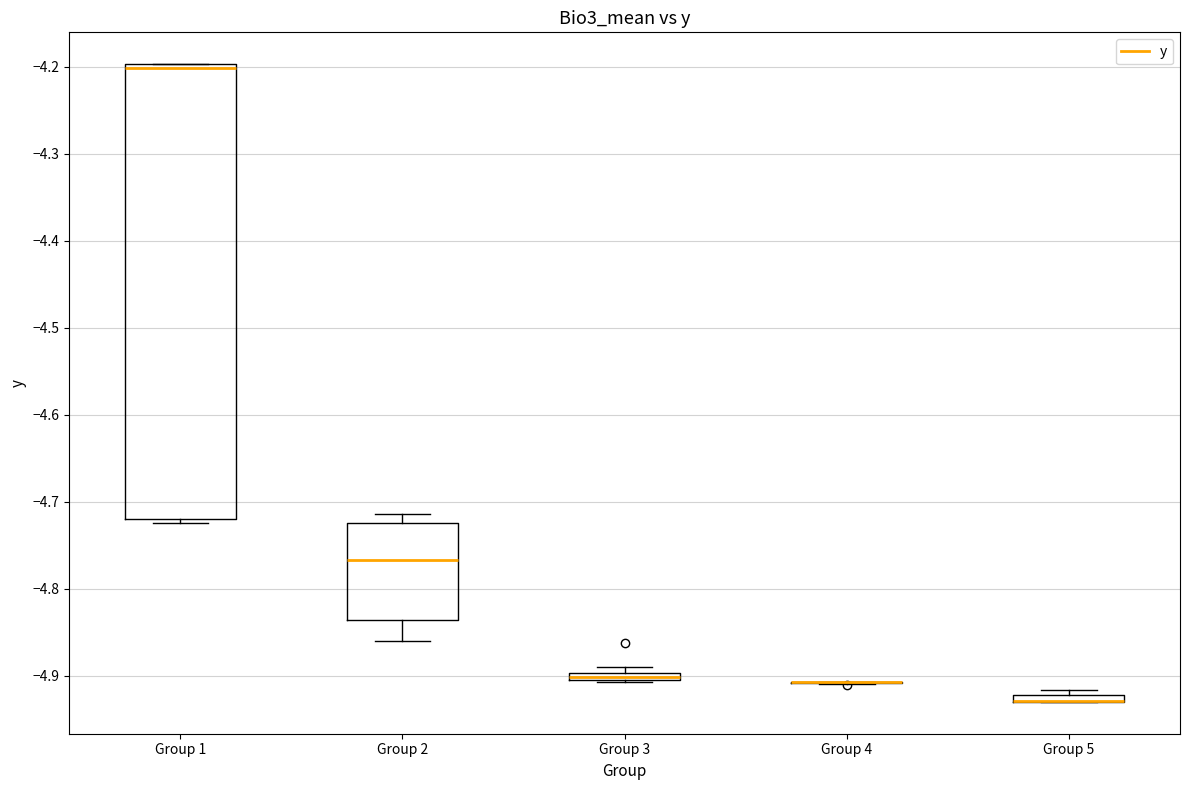

Where is the lower edge of the box for Group 5 on the y-axis? The values are not printed on the chart, so give them approximately, as read against the axis.

-4.93